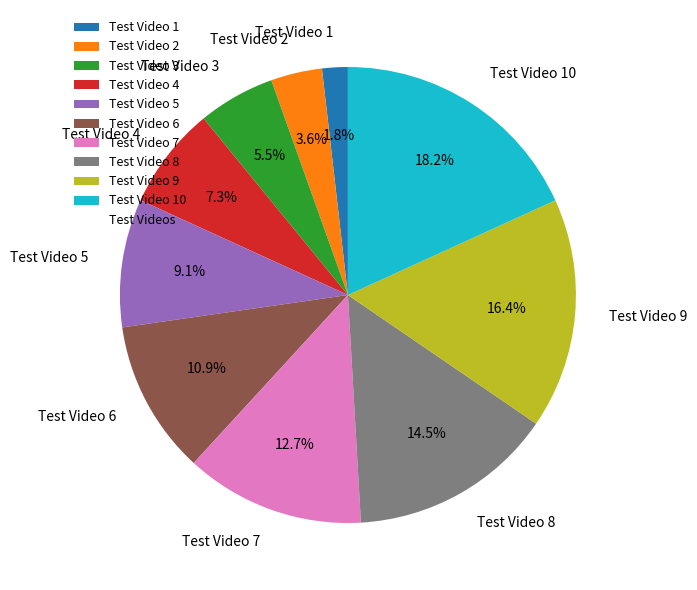

Does any single category account for the majority?

No